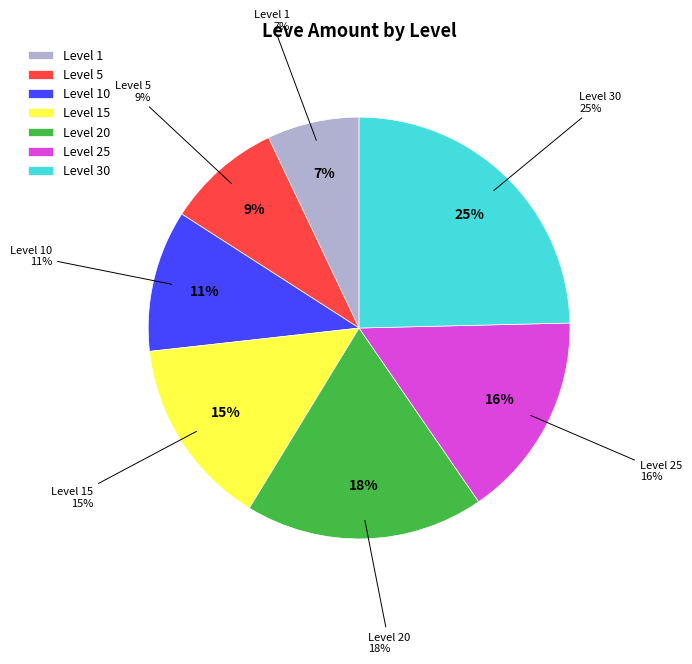

Which slice is the largest?

Level 30